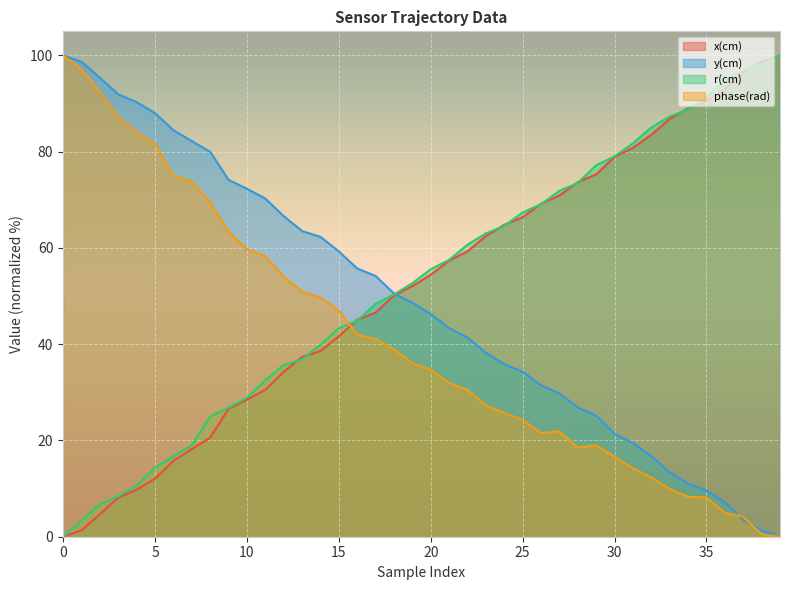

What is the difference between the y(cm) values at 20 and 27?

16.5